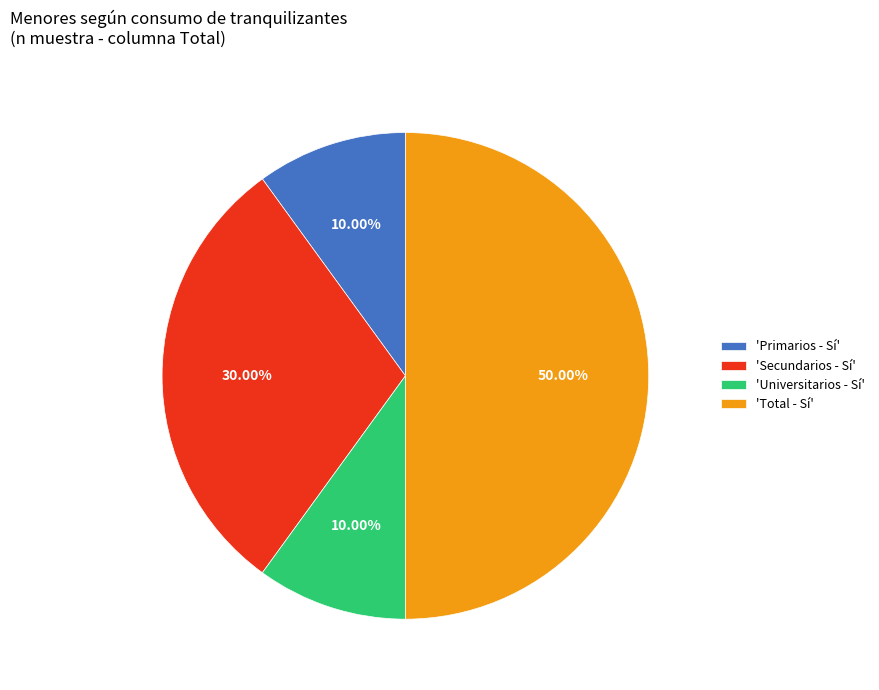

How many segments does this pie chart have?

4